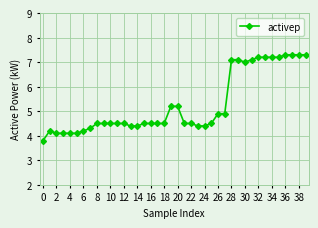

True or false: the data has more than 0 interior local peaks.

True